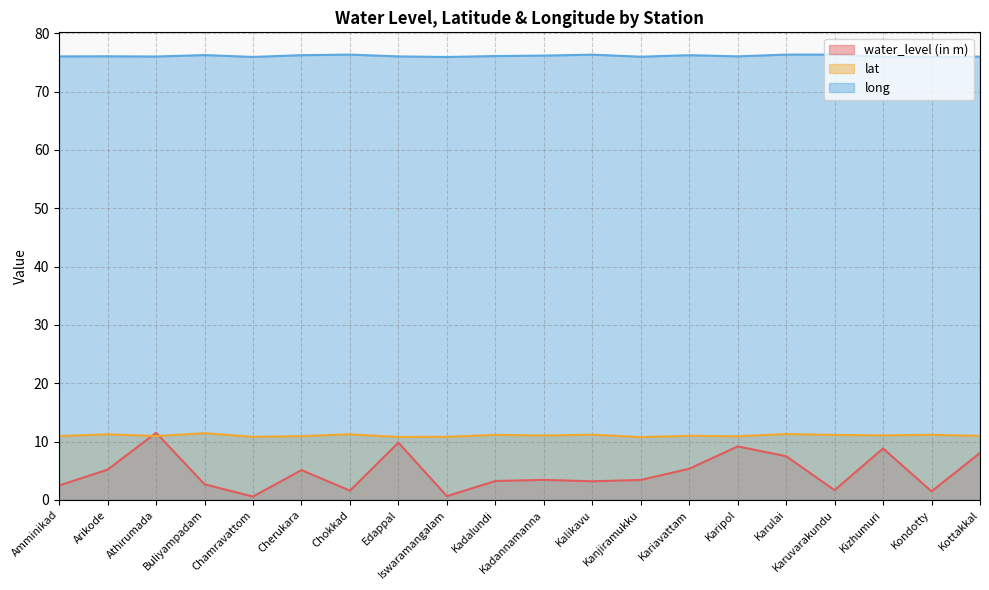

Which series has the widest spread of values?

water_level (in m)